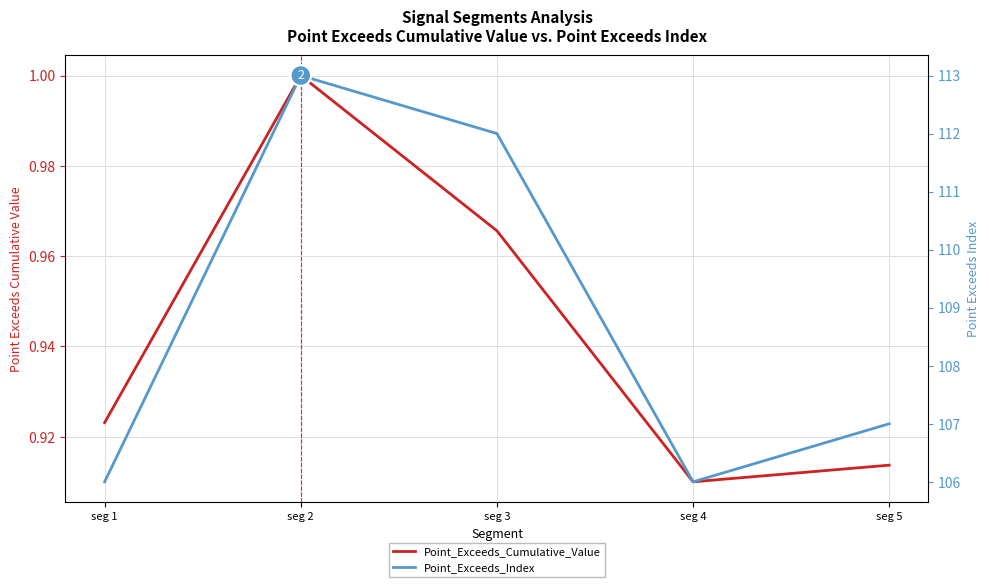

Is this an area chart (filled region under the line)?

No